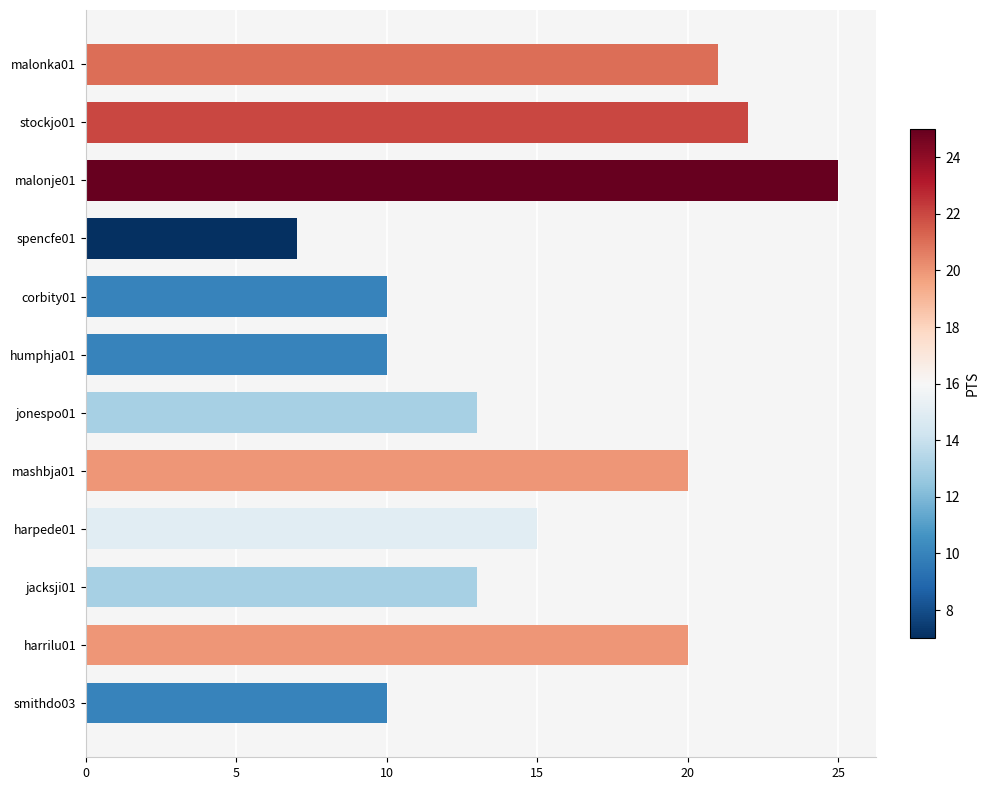

What is the sum of the values at jonespo01 and corbity01?

23